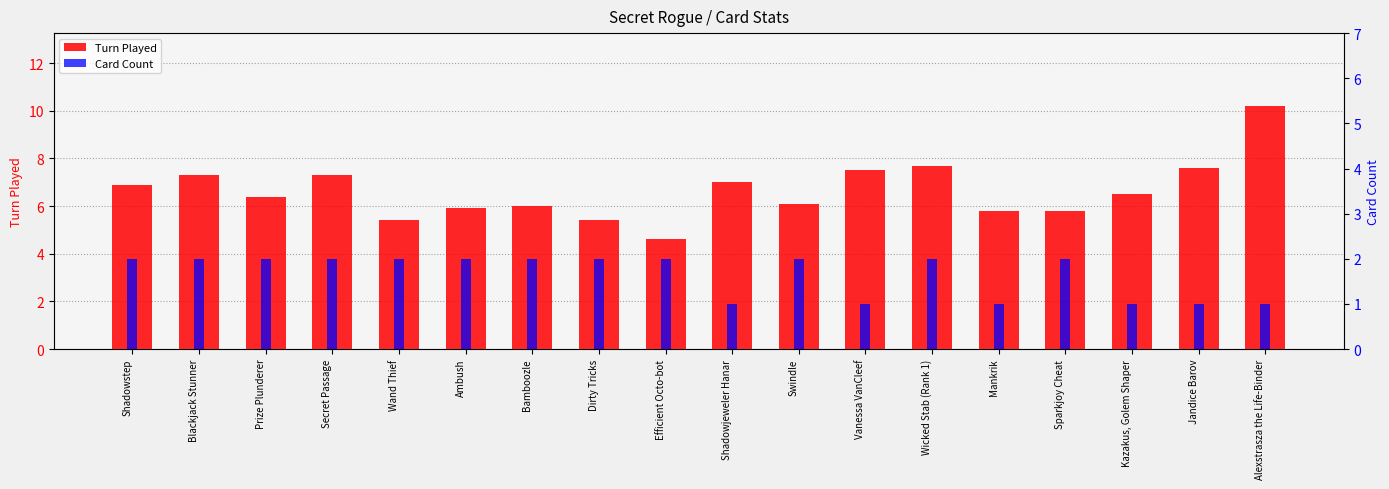

What position from the left is Vanessa VanCleef?

12